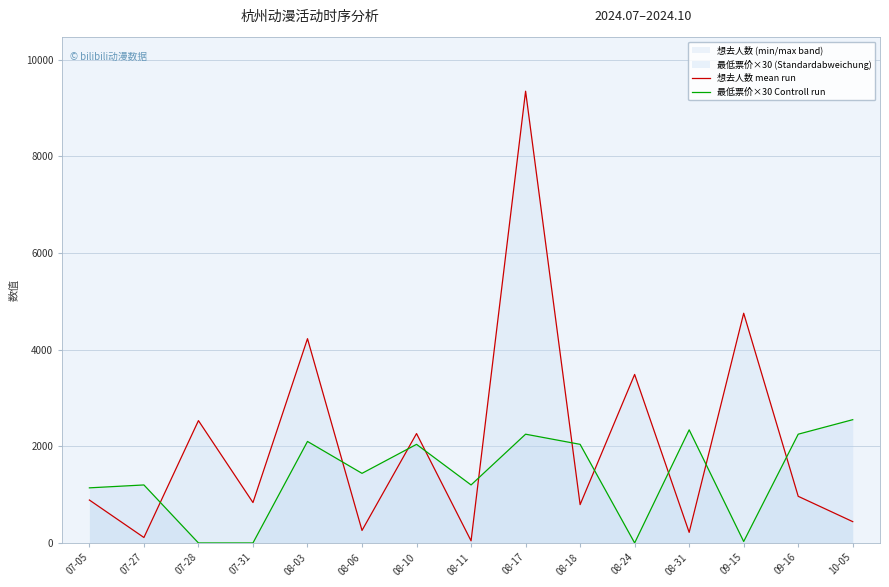

Is it true that 最低票价×30 Controll run equals 3717 at 08-31?

False